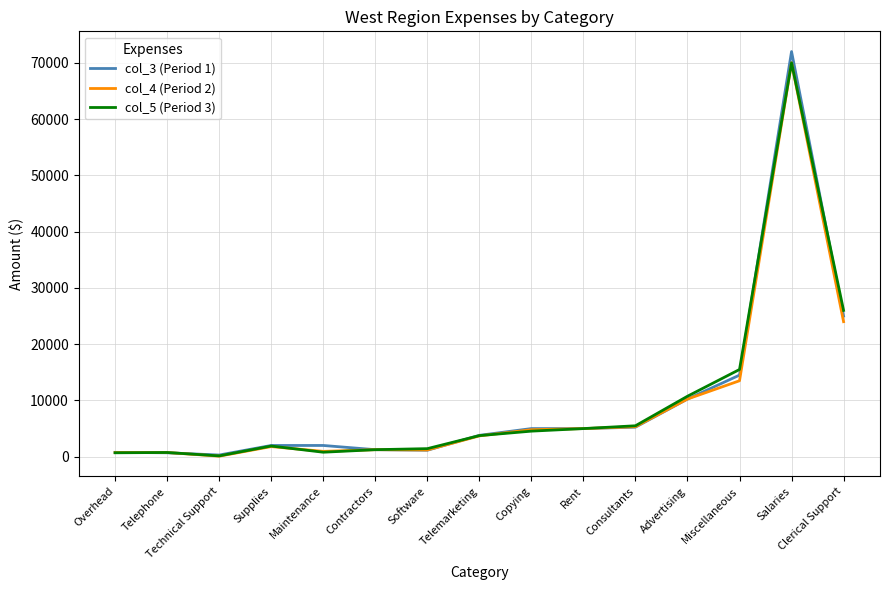

Which category has the highest value across all series?

Salaries